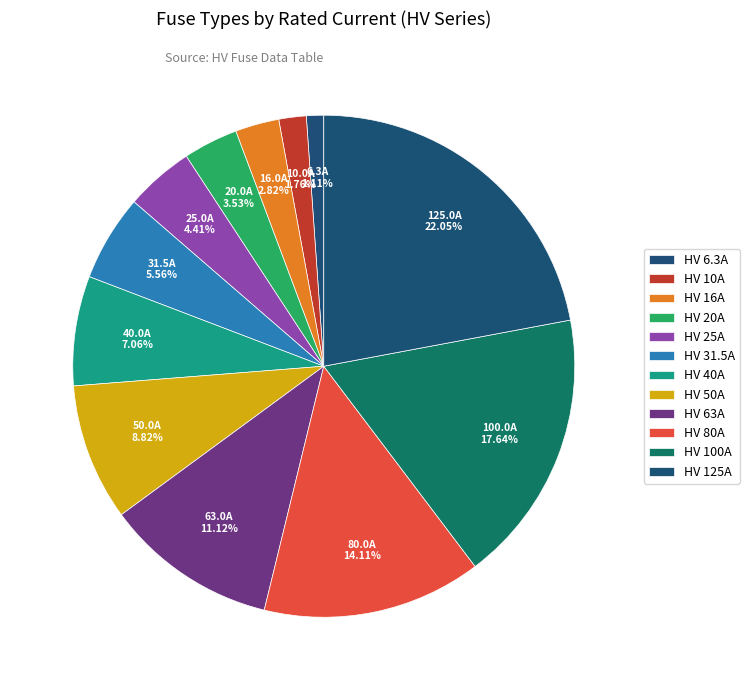

Count the number of slices in the pie.

12